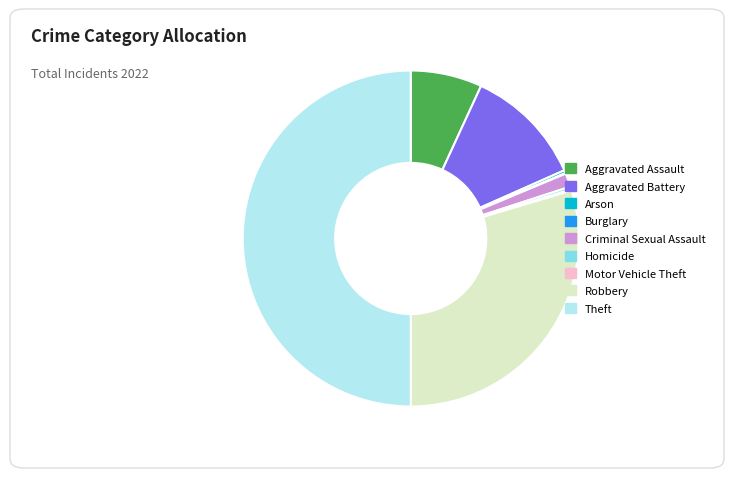

Is Aggravated Assault the majority of the pie?

No